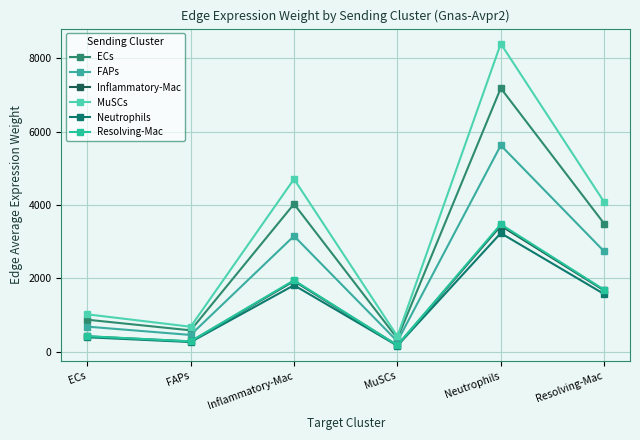

True or false: Neutrophils and ECs intersect in this chart.

False